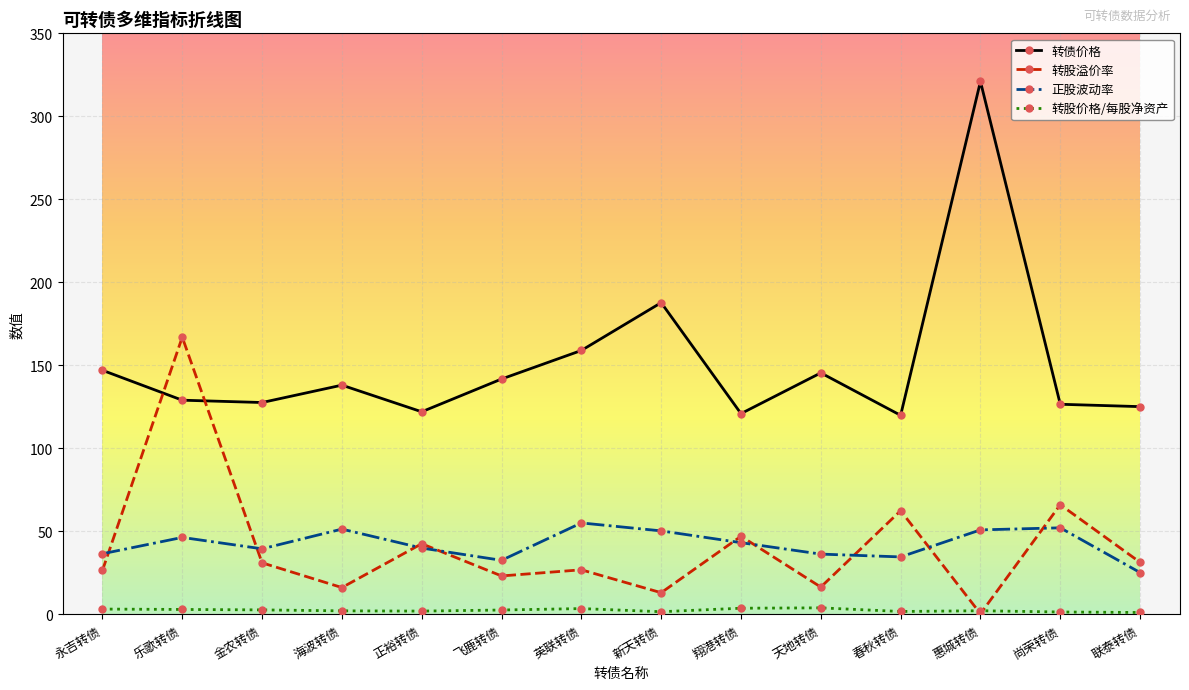

What position from the left is 英联转债?

7